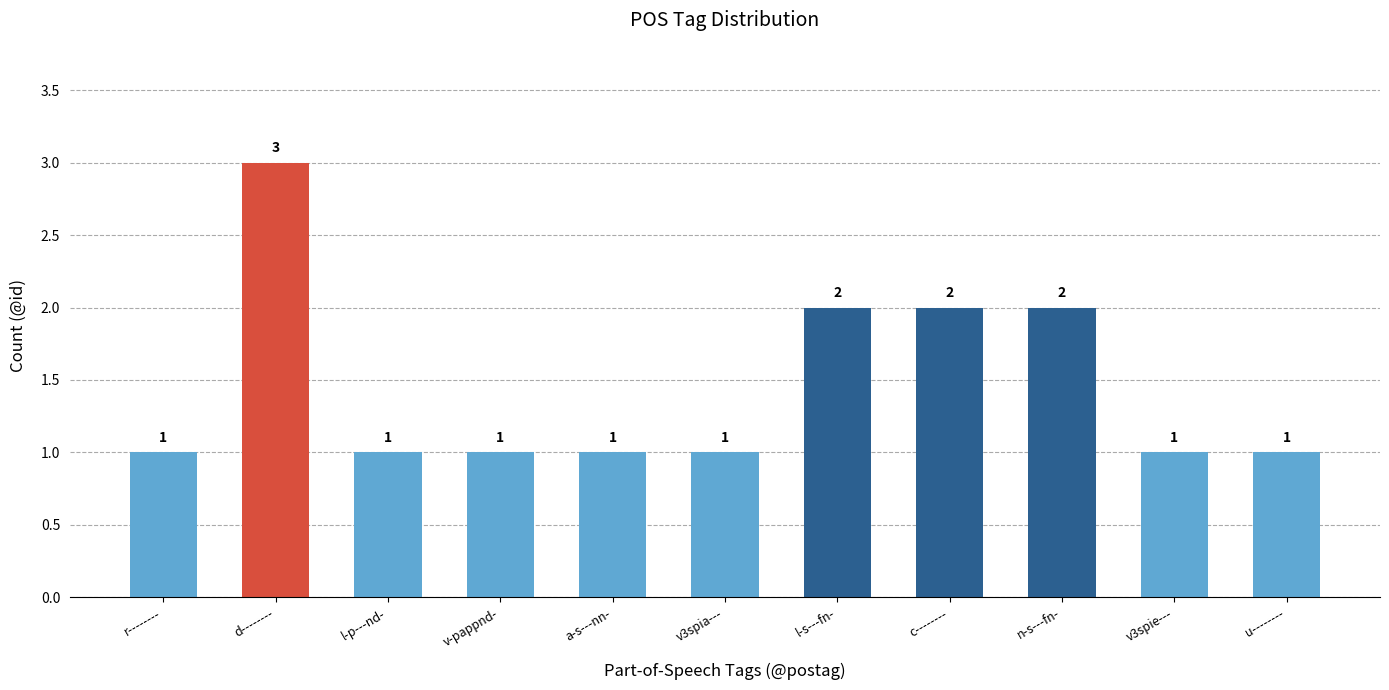

Which label corresponds to the largest value in the chart?

d--------